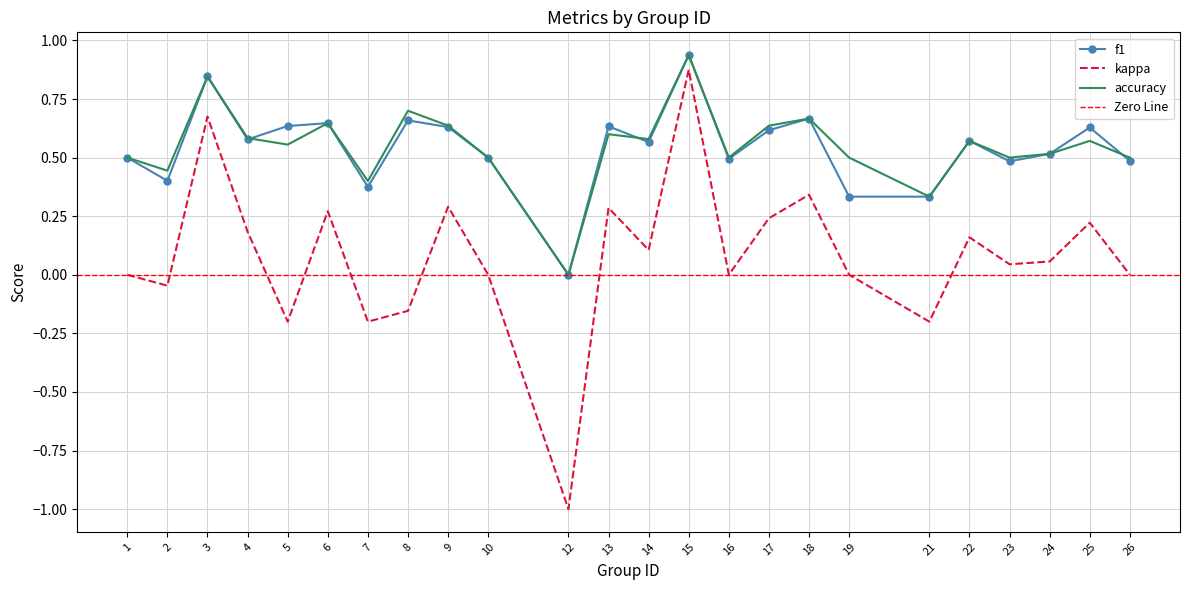

True or false: accuracy has more than 2 interior local peaks.

True